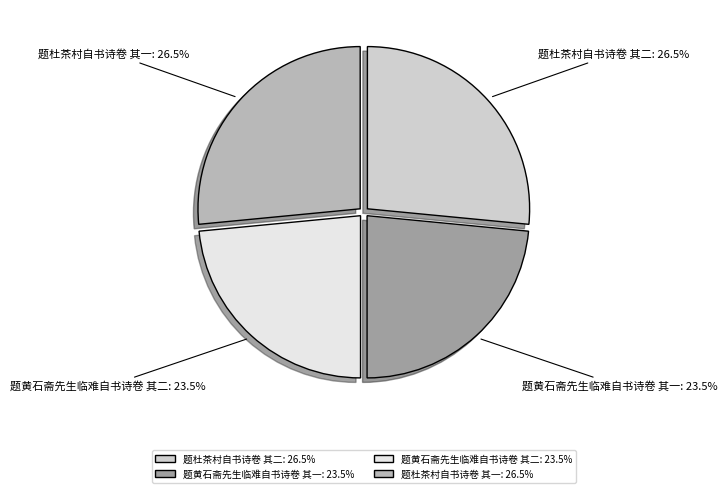

What is the total percentage of 题黄石斋先生临难自书诗卷 其一: 23.5% and 题黄石斋先生临难自书诗卷 其二: 23.5%?

47.0%